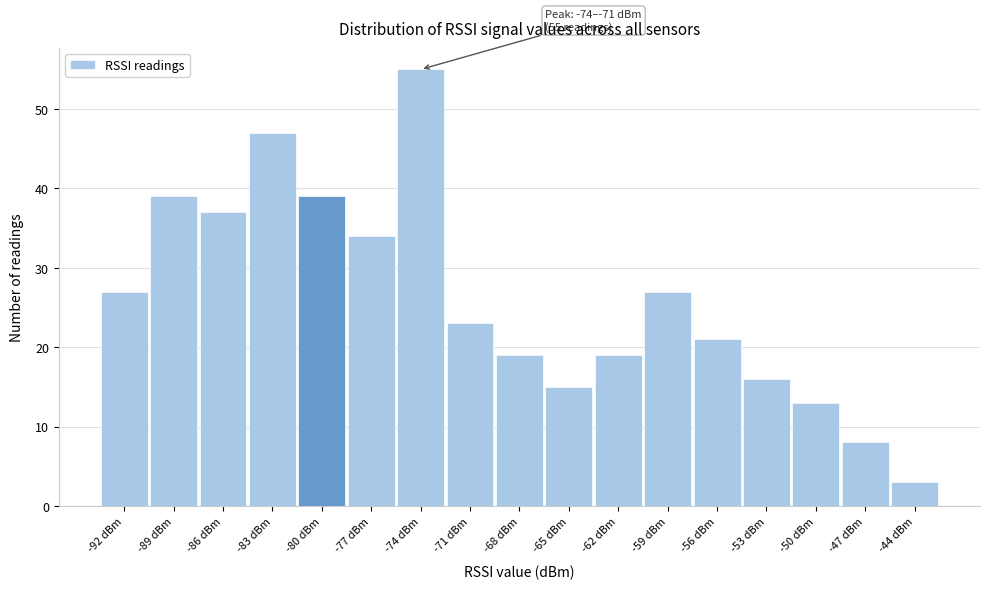

Reading left to right, transcribe all the data shown in this chart.

-92 dBm=27	-89 dBm=39	-86 dBm=37	-83 dBm=47	-80 dBm=39	-77 dBm=34	-74 dBm=55	-71 dBm=23	-68 dBm=19	-65 dBm=15	-62 dBm=19	-59 dBm=27	-56 dBm=21	-53 dBm=16	-50 dBm=13	-47 dBm=8	-44 dBm=3